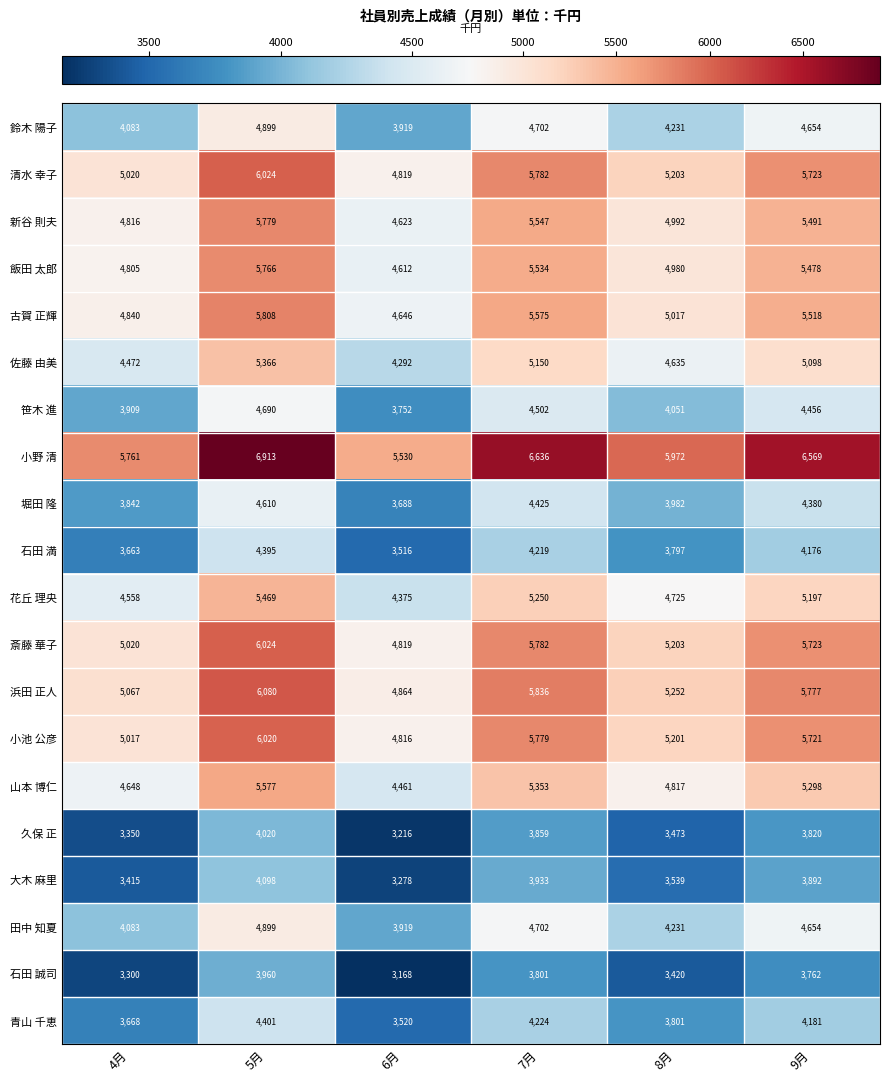

Rank the categories by 鈴木 陽子 value from lowest to highest.

6月, 4月, 8月, 9月, 7月, 5月